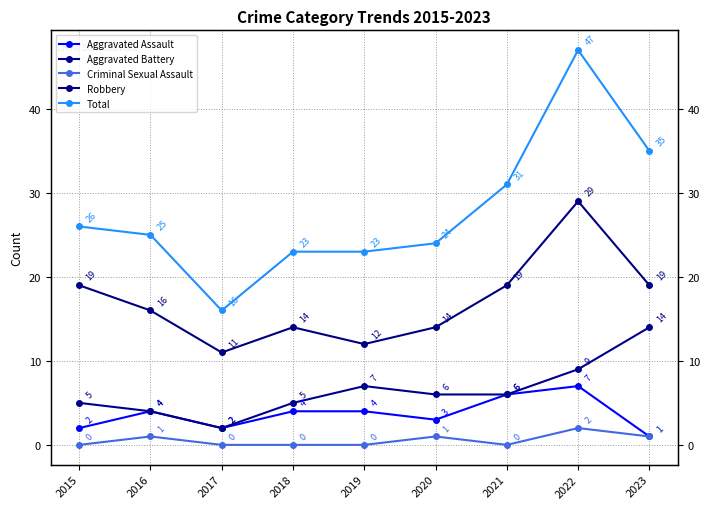

What are all the series names shown in the legend?

Aggravated Assault, Aggravated Battery, Criminal Sexual Assault, Robbery, Total